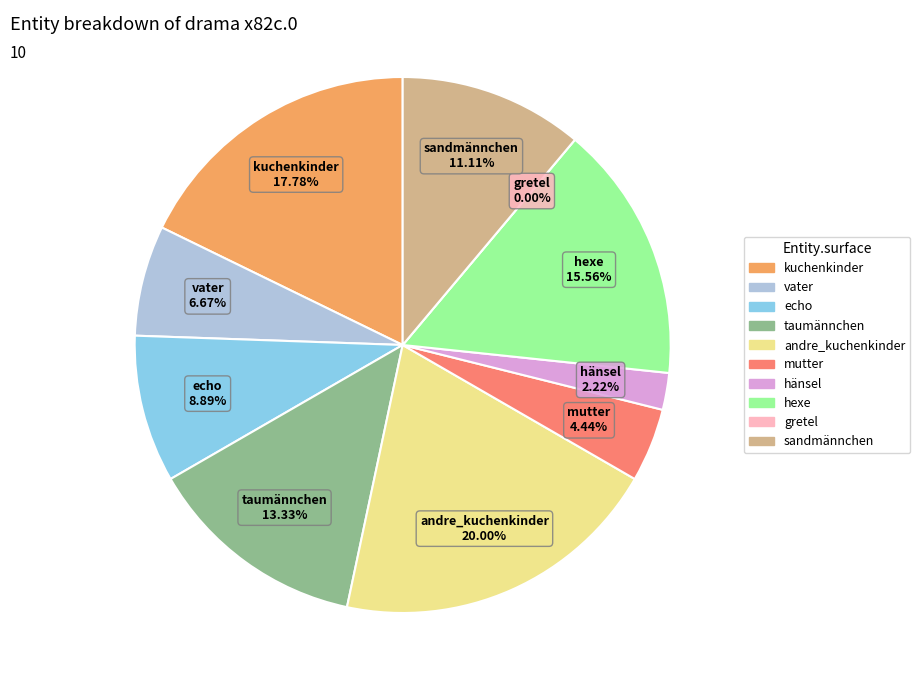

What is the largest slice in the pie chart?

andre_kuchenkinder